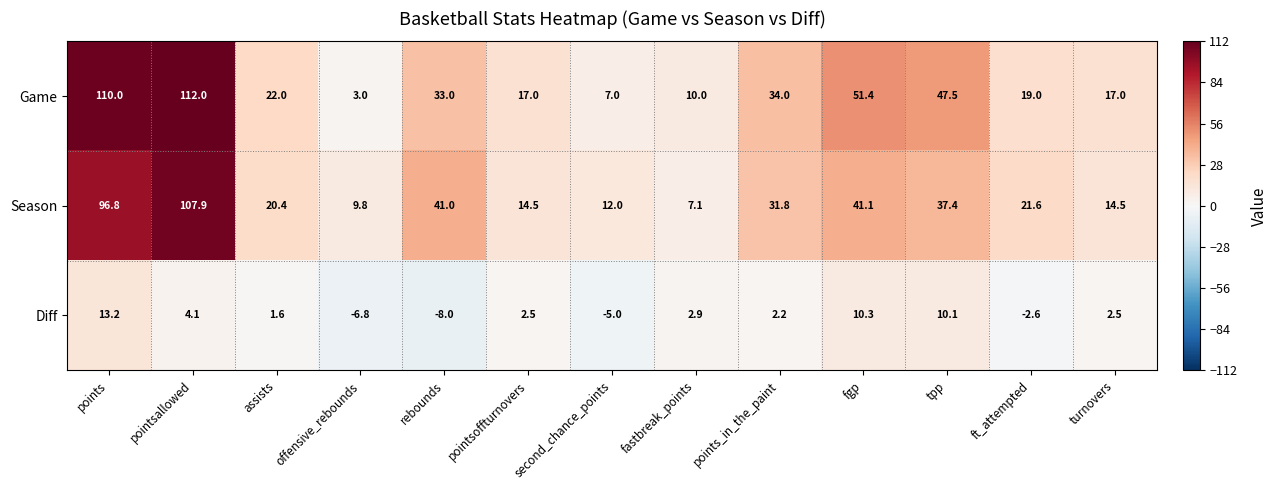

Count the number of categories in the chart.

13